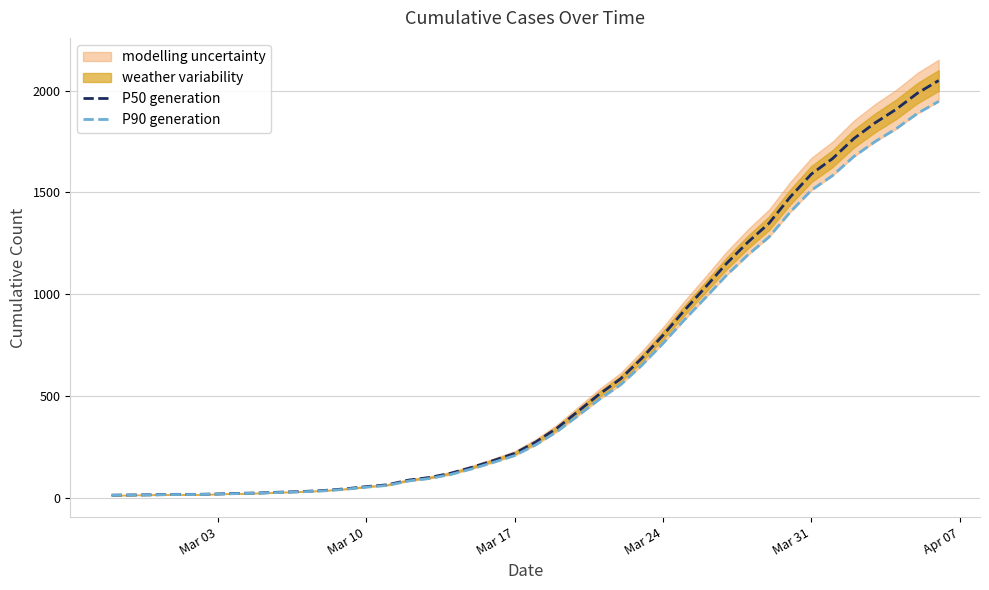

True or false: P90 generation and P50 generation intersect in this chart.

False